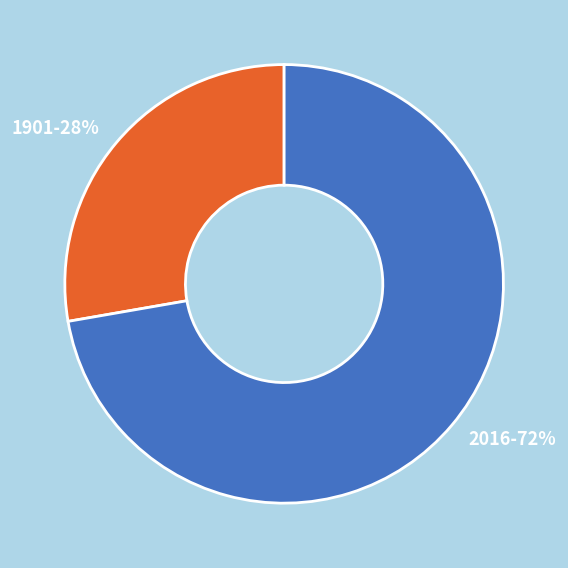

Approximately how many times larger is the value at 1901 compared to 2016?

0.4